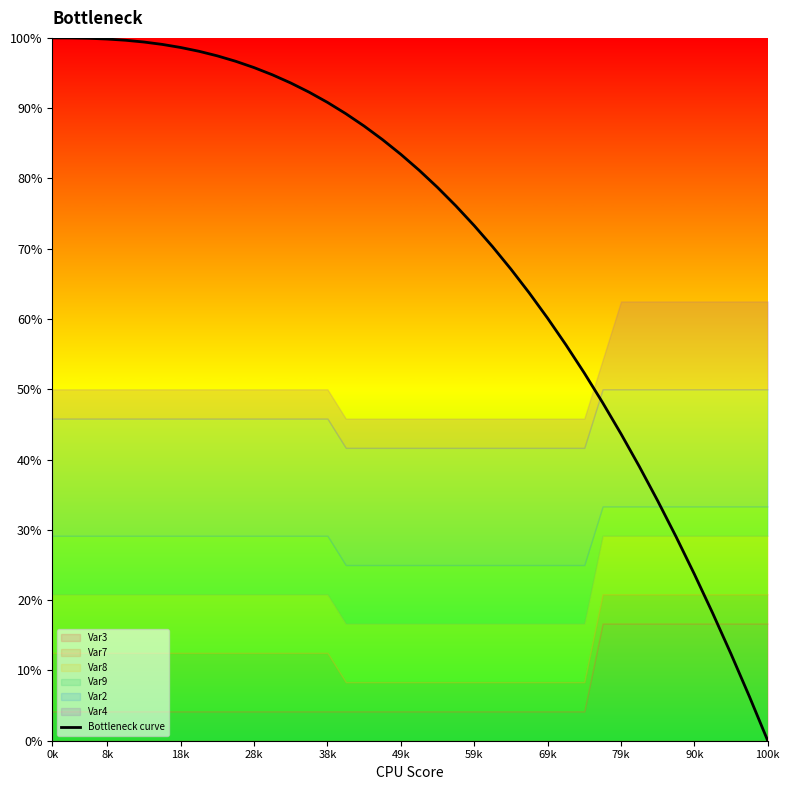

Which label corresponds to the largest value in the chart?

0k